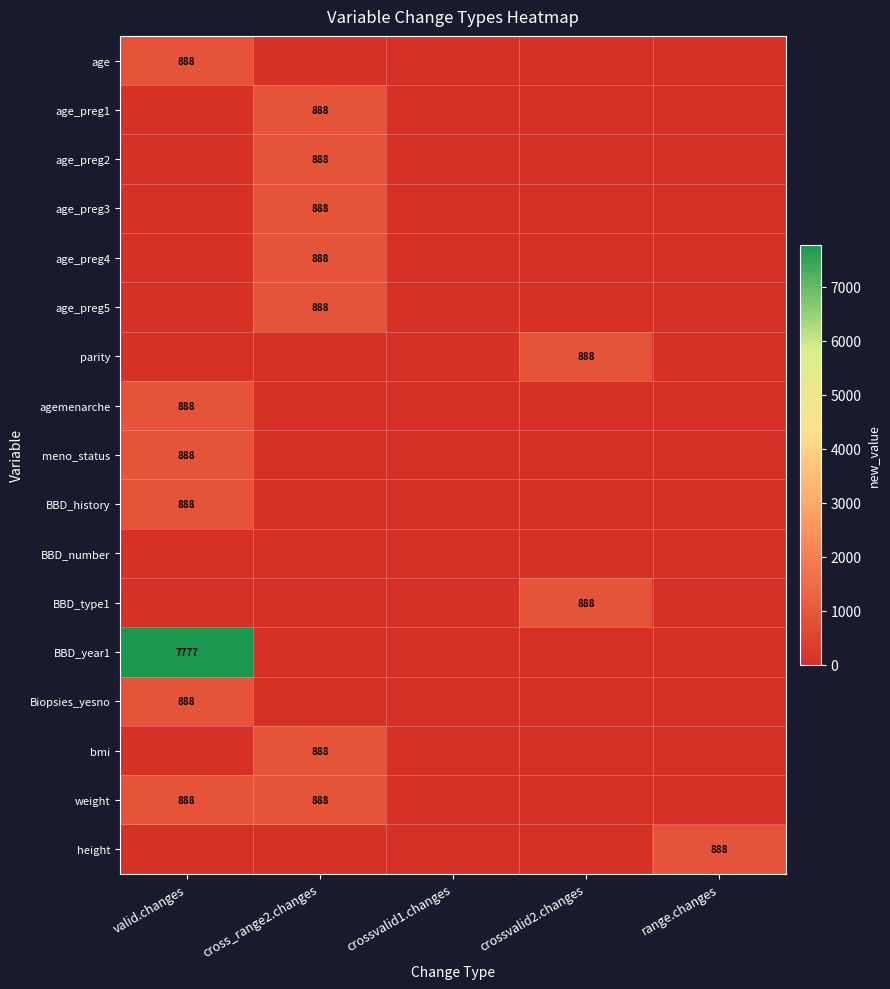

What is the total value across all series at range.changes?

888